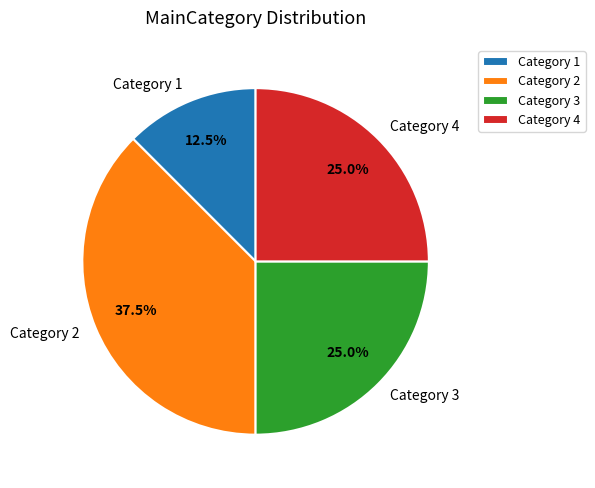

Does Category 3 account for over 50% of the chart?

No